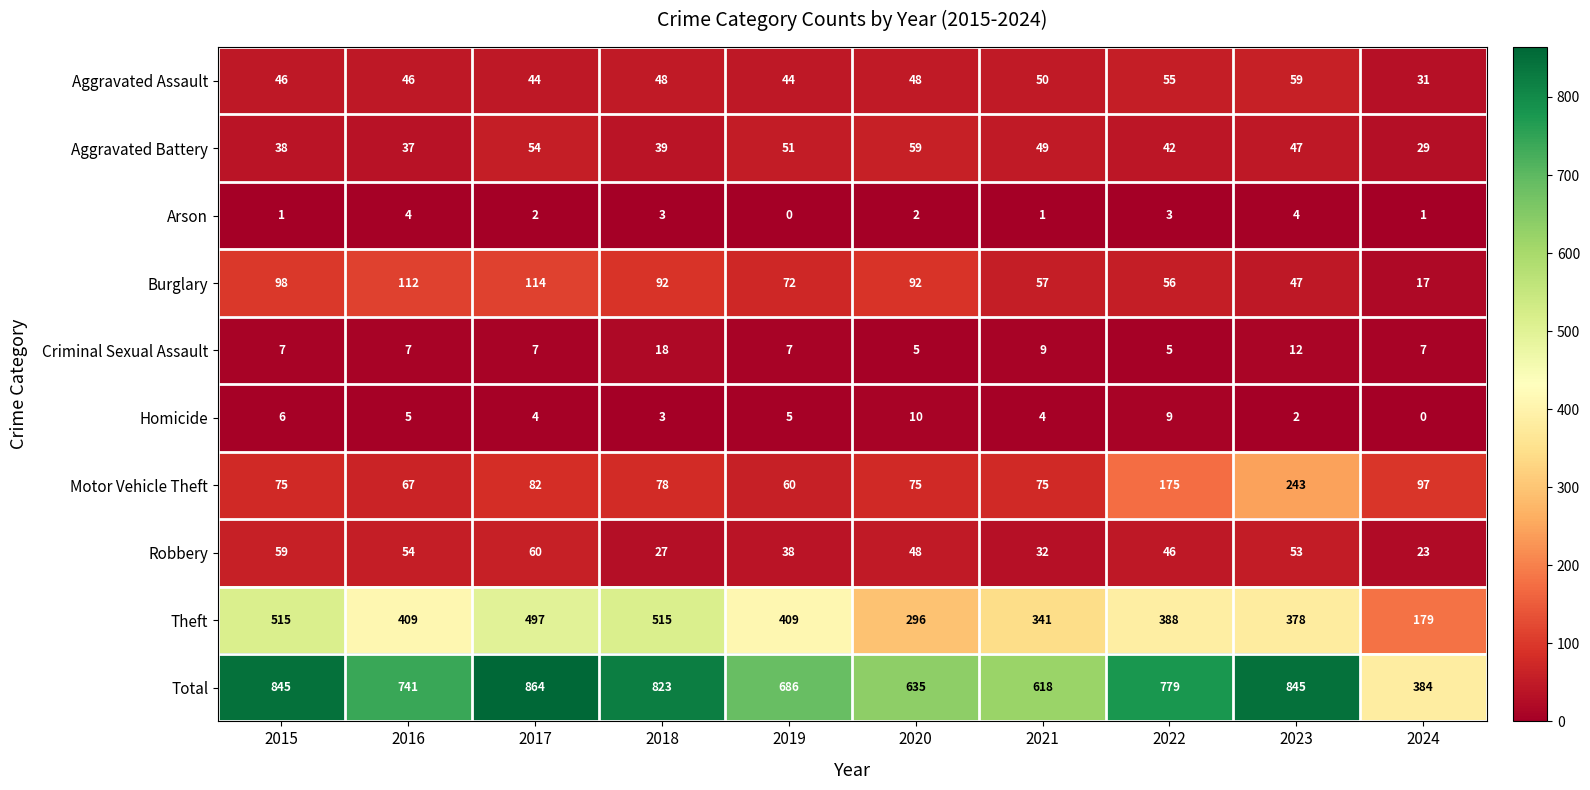

What is the maximum value shown in the chart?

864